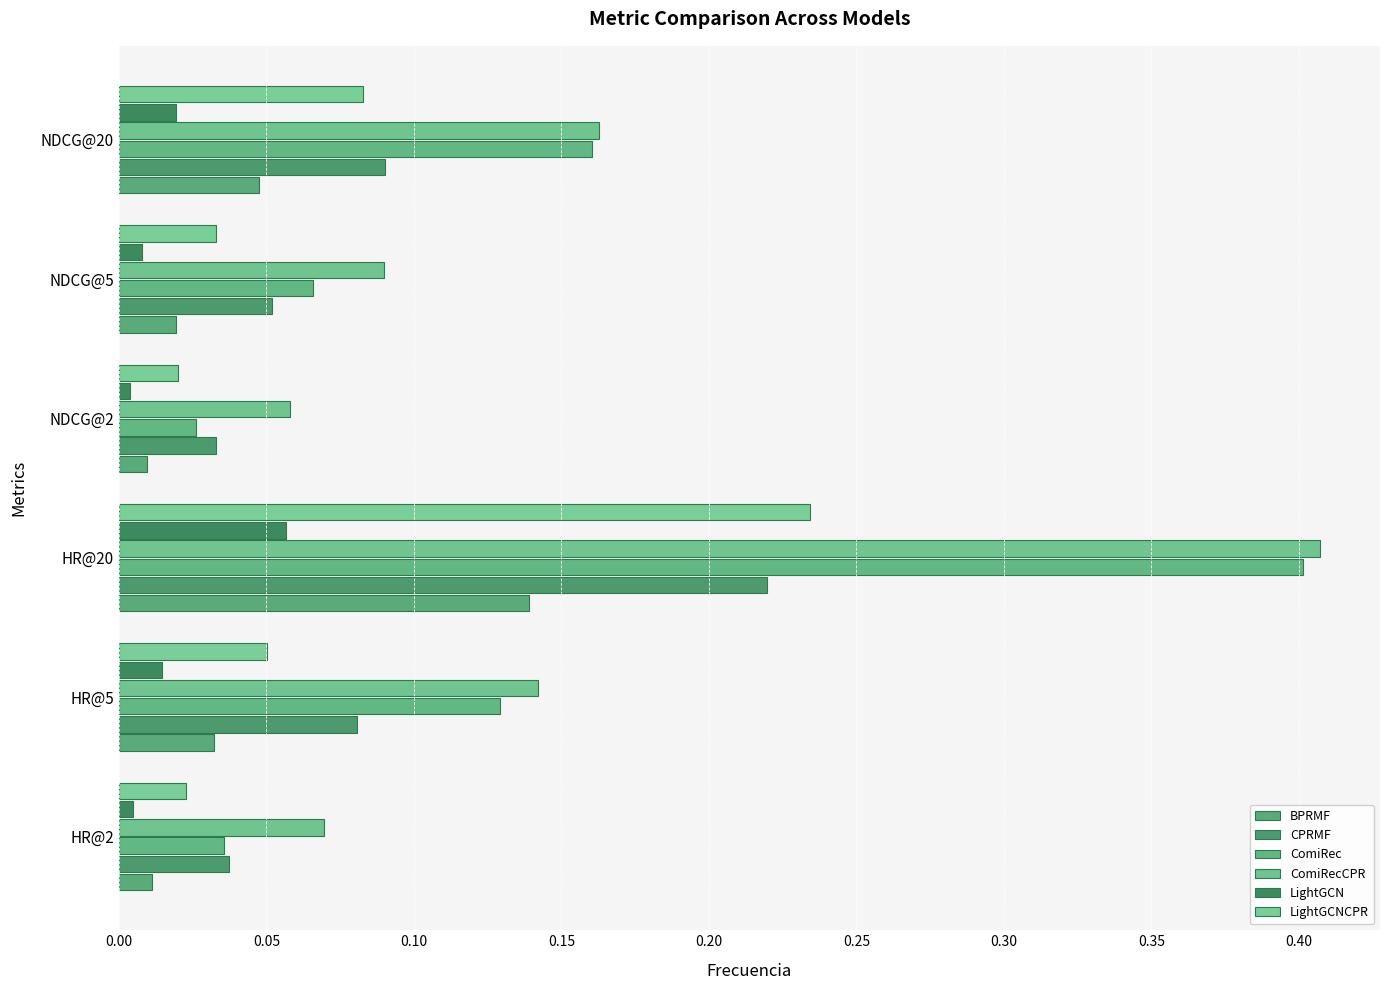

What is the value of the CPRMF bar at the 5th from the left?

0.1